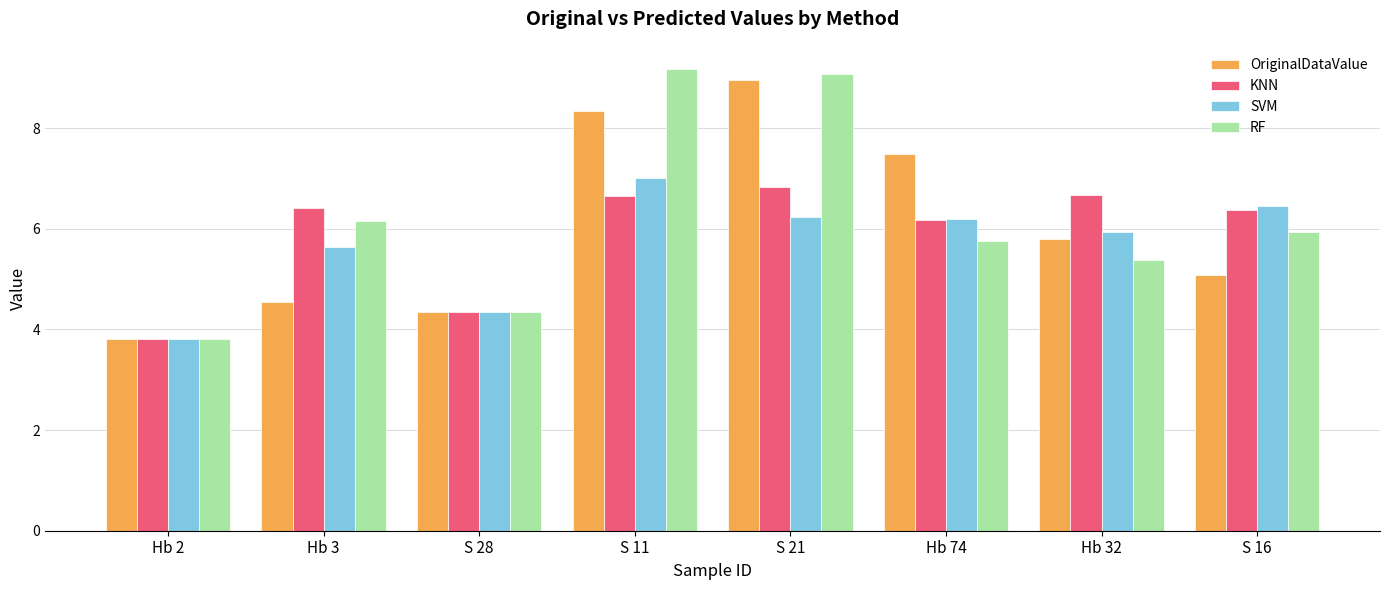

At Hb 32, list the series in order from smallest to largest.

RF, OriginalDataValue, SVM, KNN